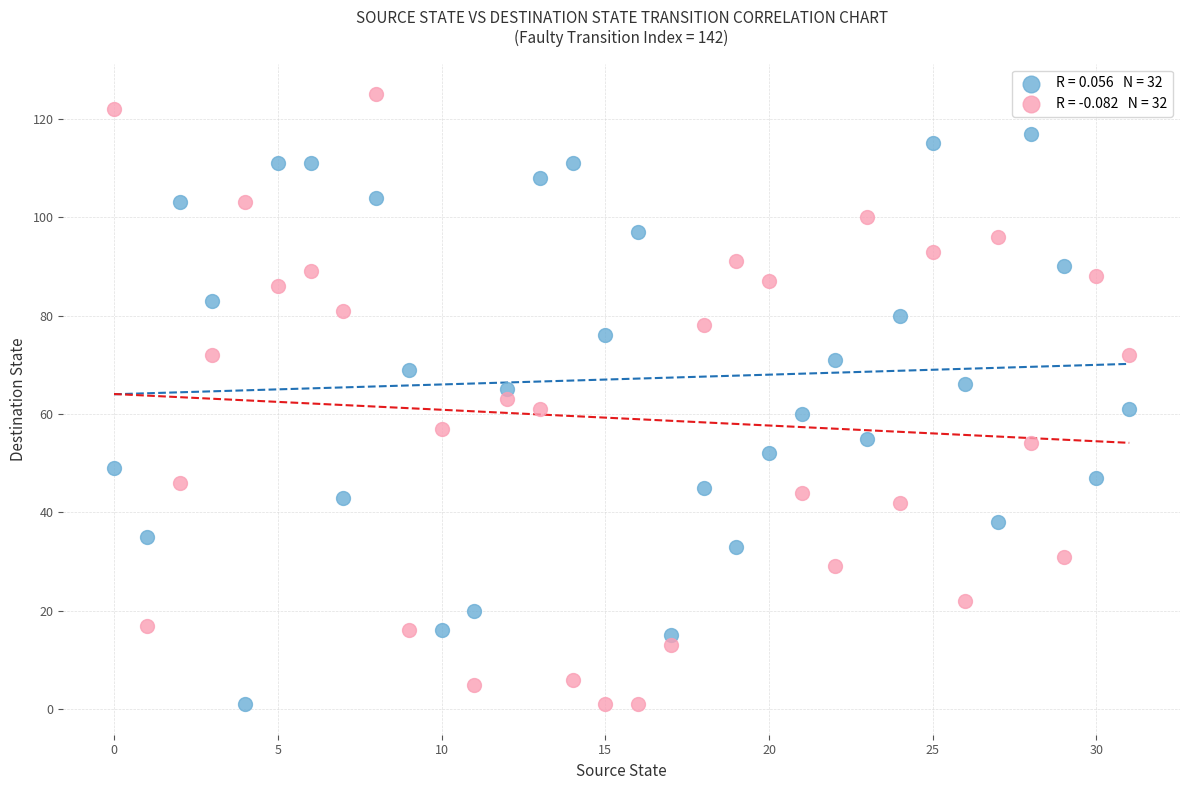

Across all data points, what is the range of Y values (max minus min)?

124